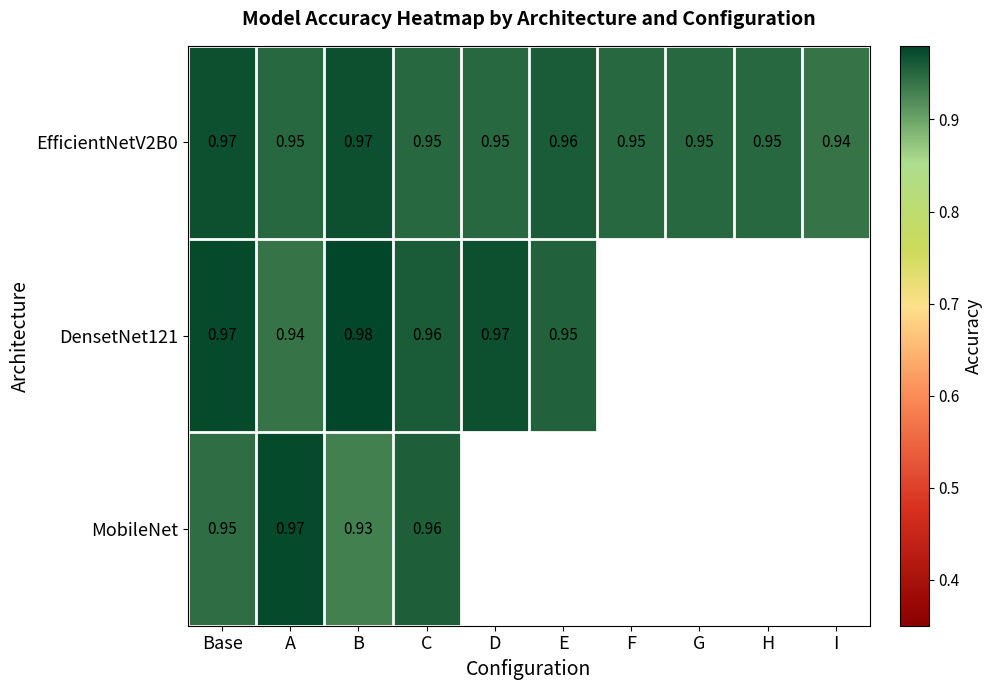

Is the value of EfficientNetV2B0 at D greater than the value of MobileNet at A?

No